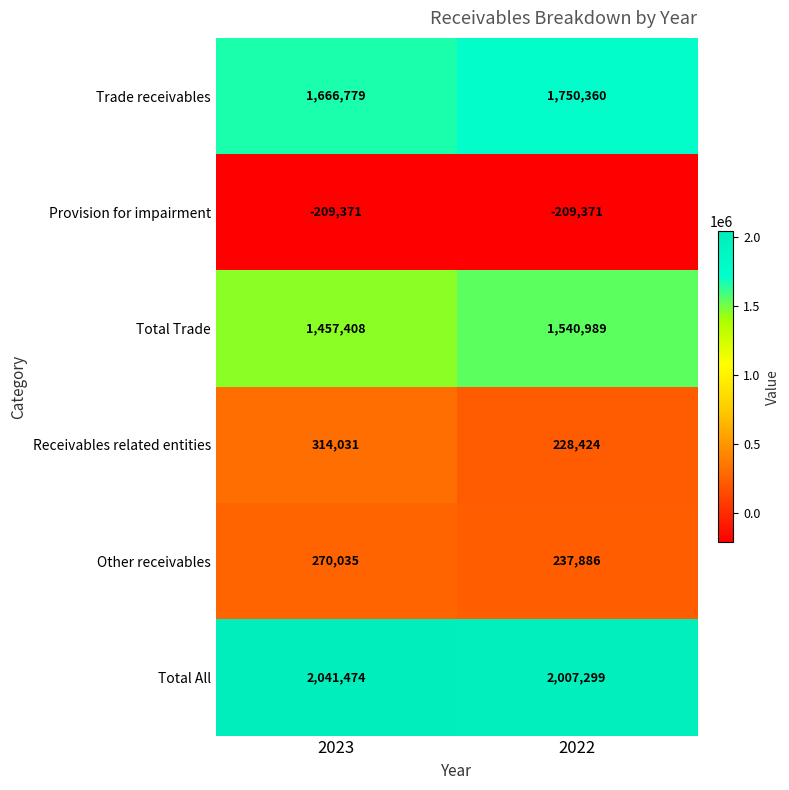

Which series has the largest total across all categories?

Total All